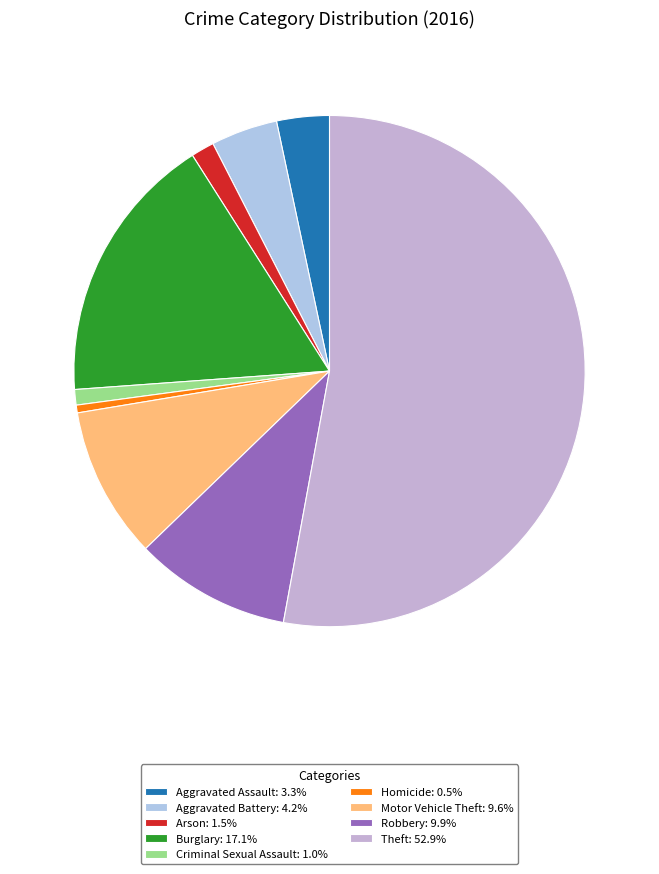

Which category accounts for the majority?

Theft